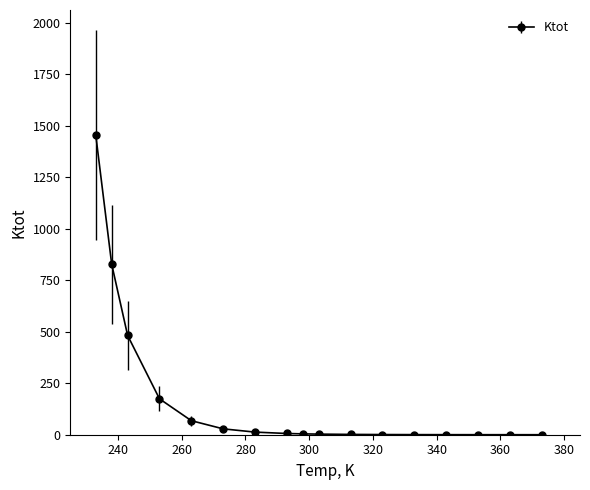

How many lines are shown in the chart?

1